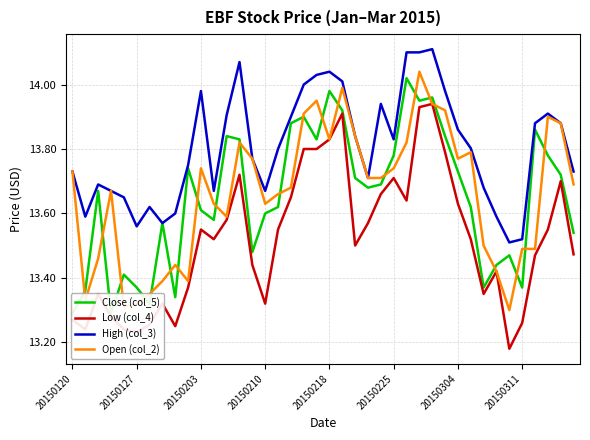

Between 32 and 38, which is larger?

38